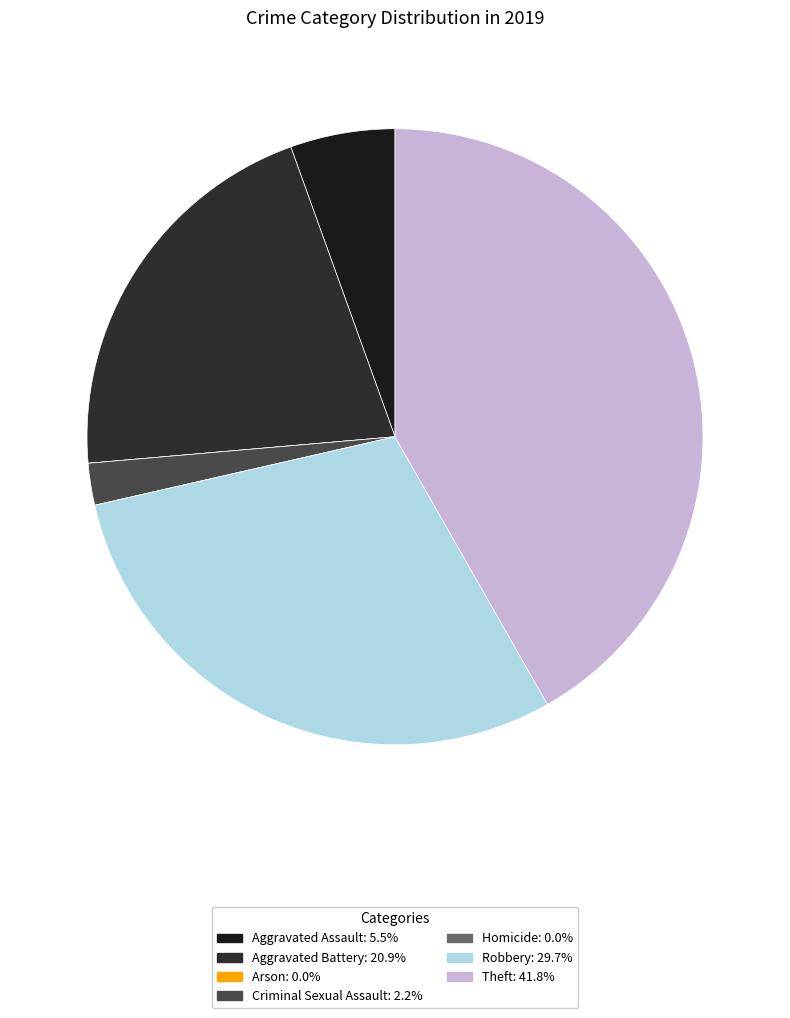

Do Aggravated Battery and Homicide together represent more than half of the pie?

No